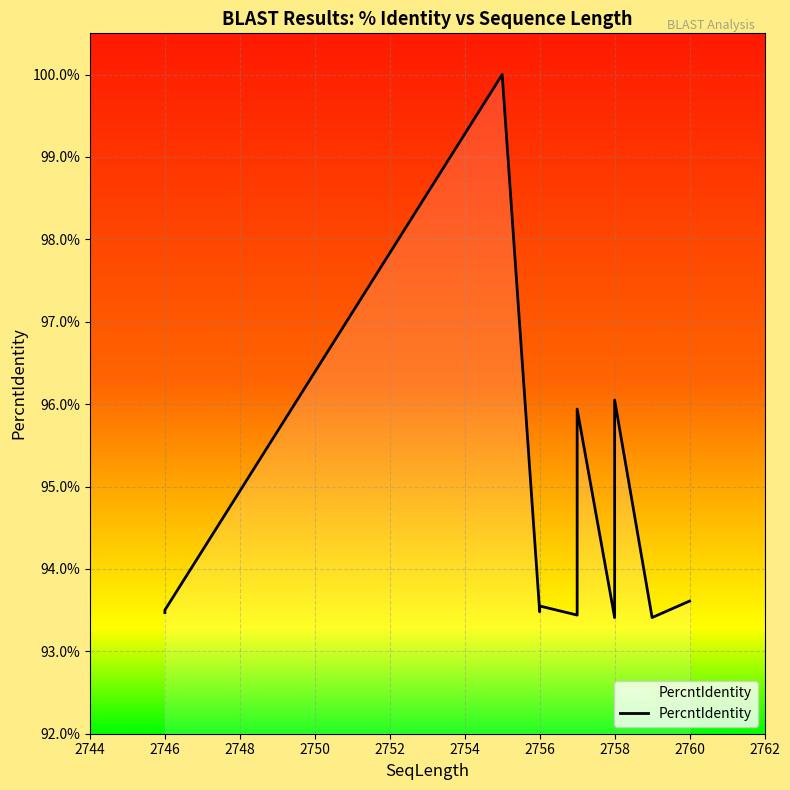

How many lines are shown in the chart?

1